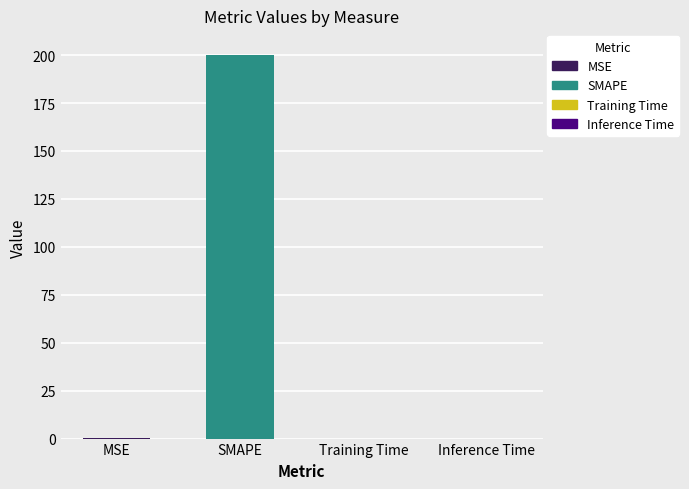

What is the sum of all values?

200.5